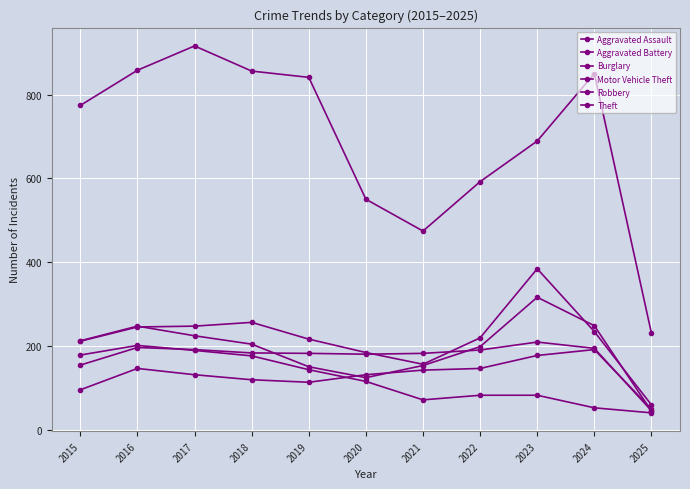

Which has a higher value, 2021 or 2024?

2024